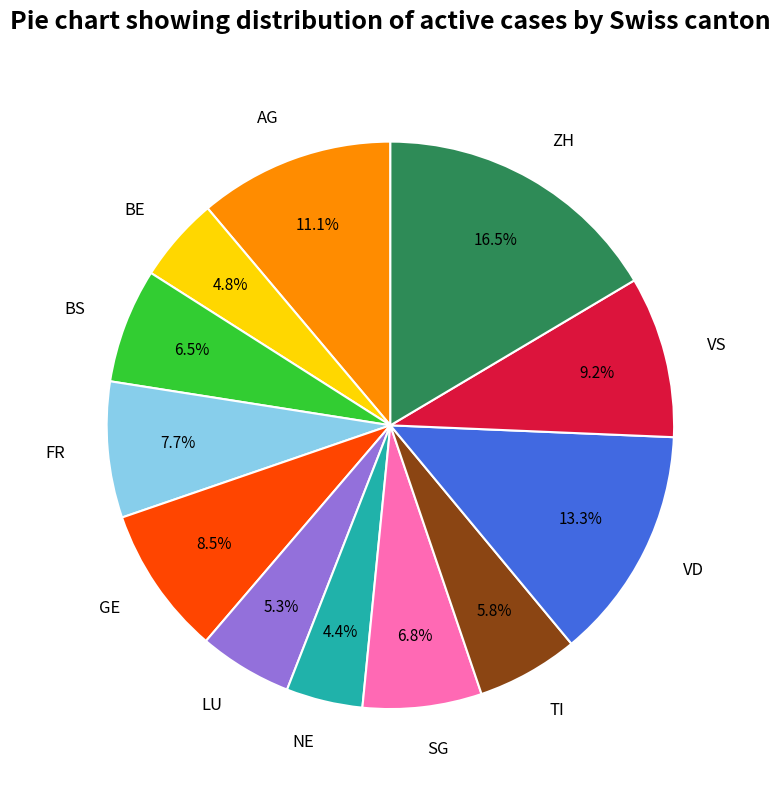

What percentage is the VD slice, to the nearest percent?

13%